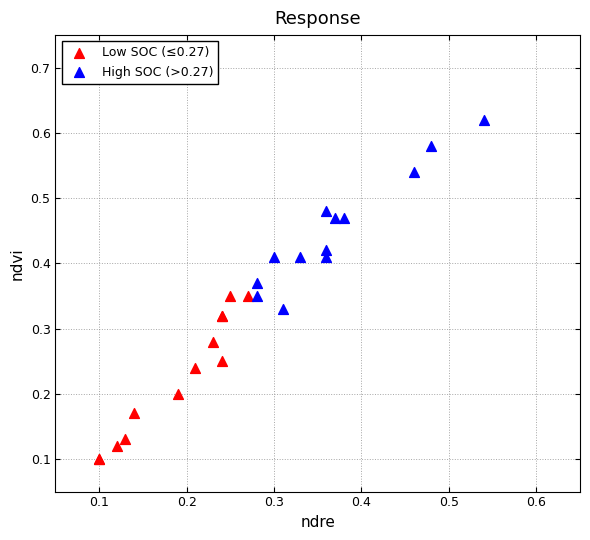

Which series contains the lowest Y value?

Low SOC (≤0.27)